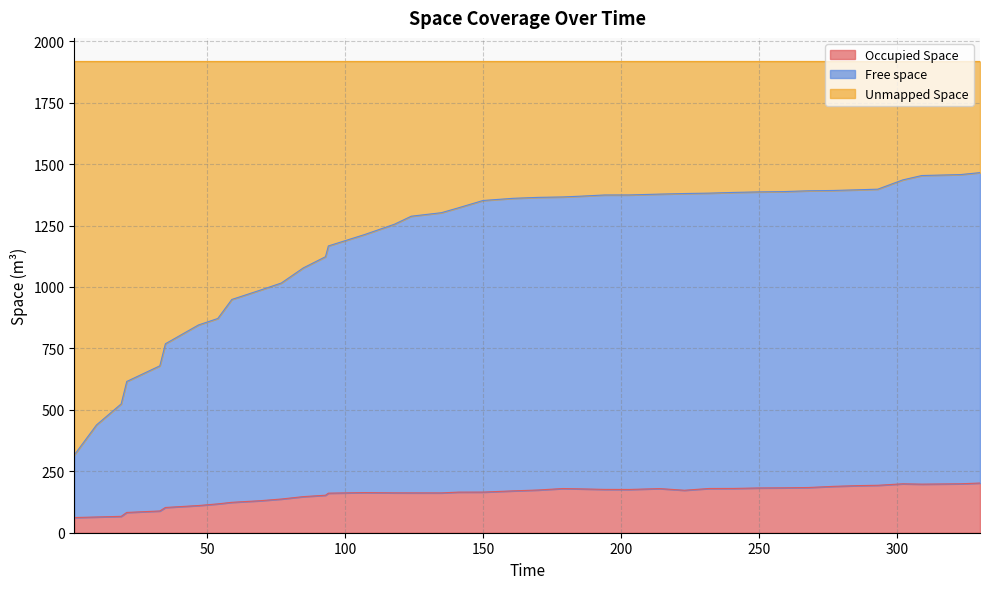

What is the value of the Occupied Space point at the 23rd from the left?

179.8